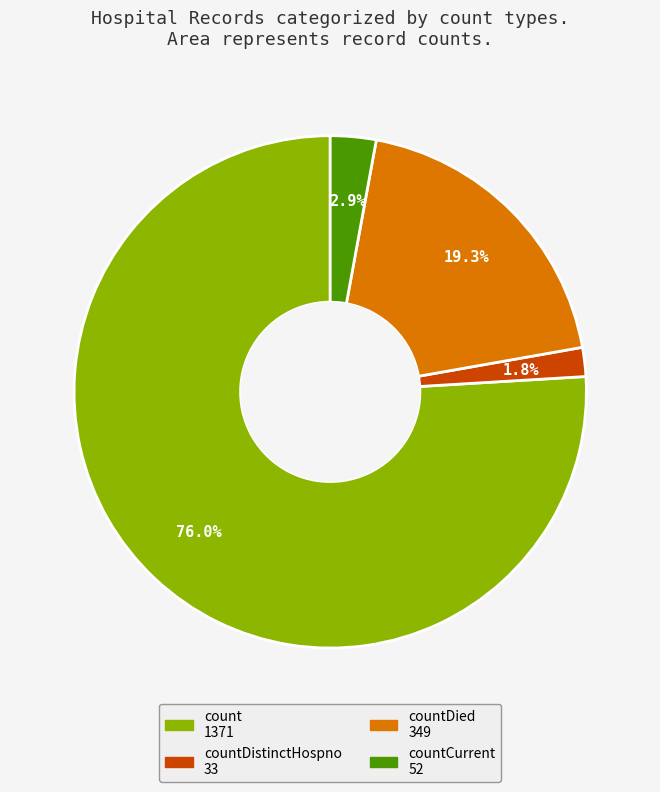

Is there a majority slice in this chart?

Yes